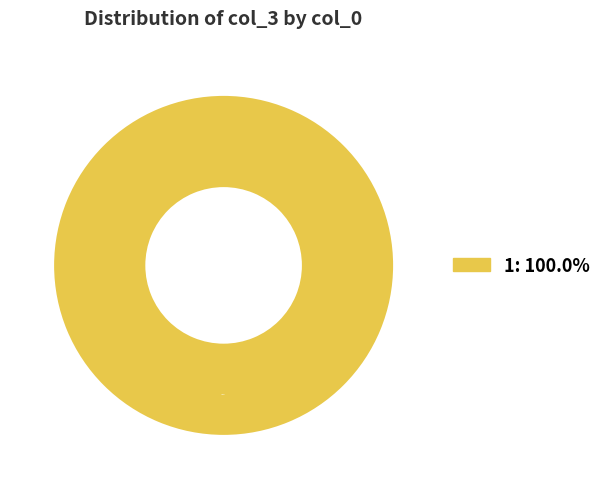

Rank the categories by value from highest to lowest.

1: 100.0%